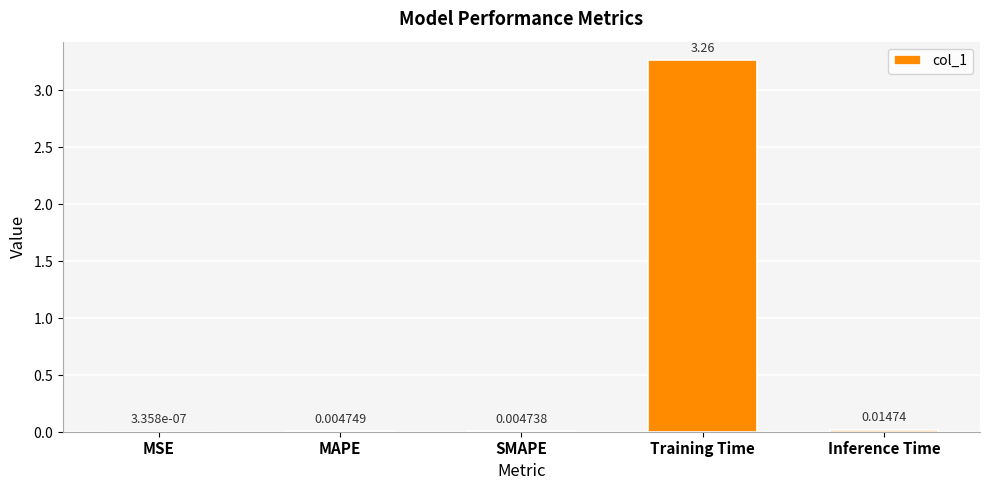

At which label is the value closest to 1?

Inference Time